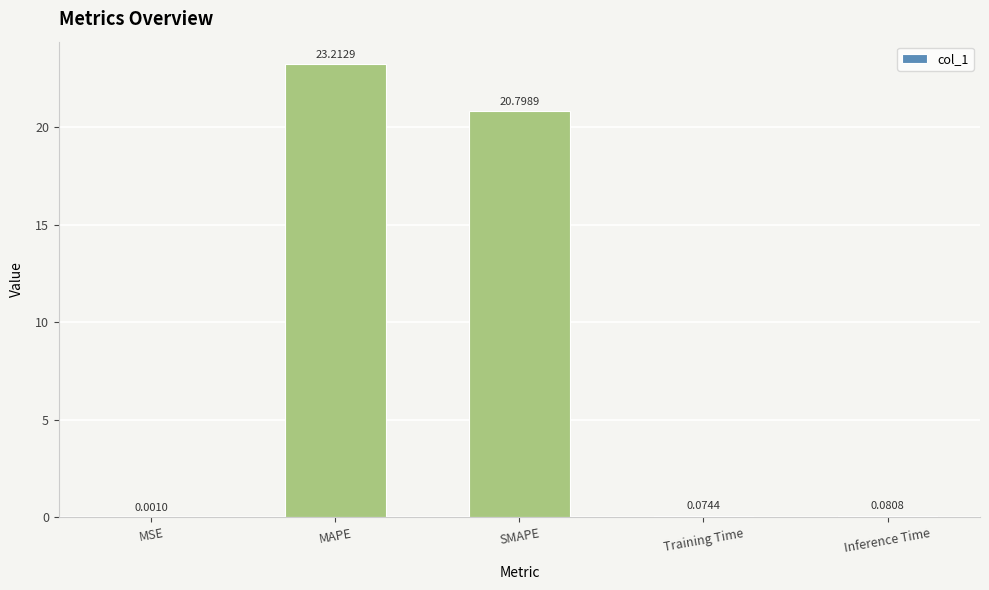

At which label is the value closest to 11?

SMAPE